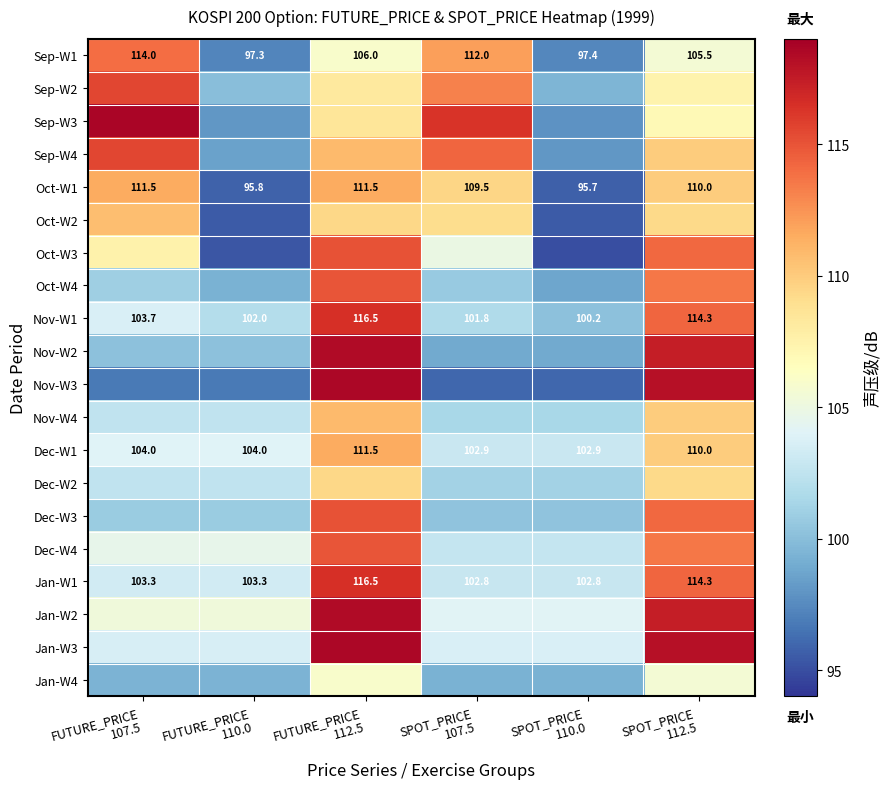

How many data points does each series have?

6